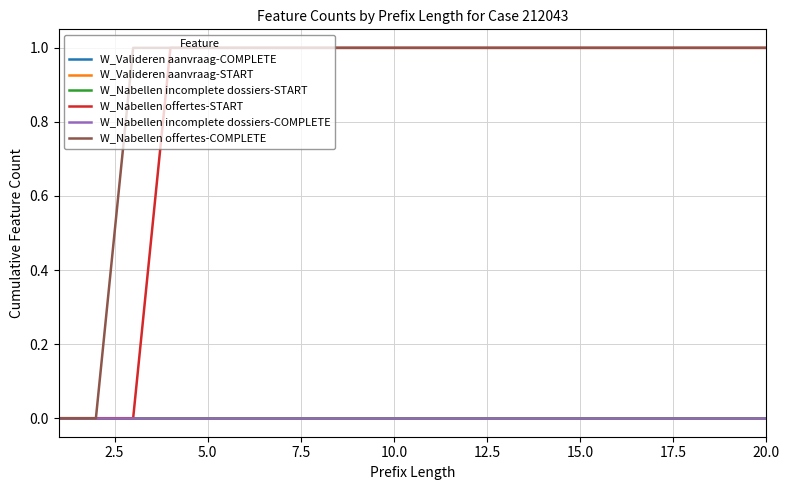

Does the chart have visible grid lines?

Yes